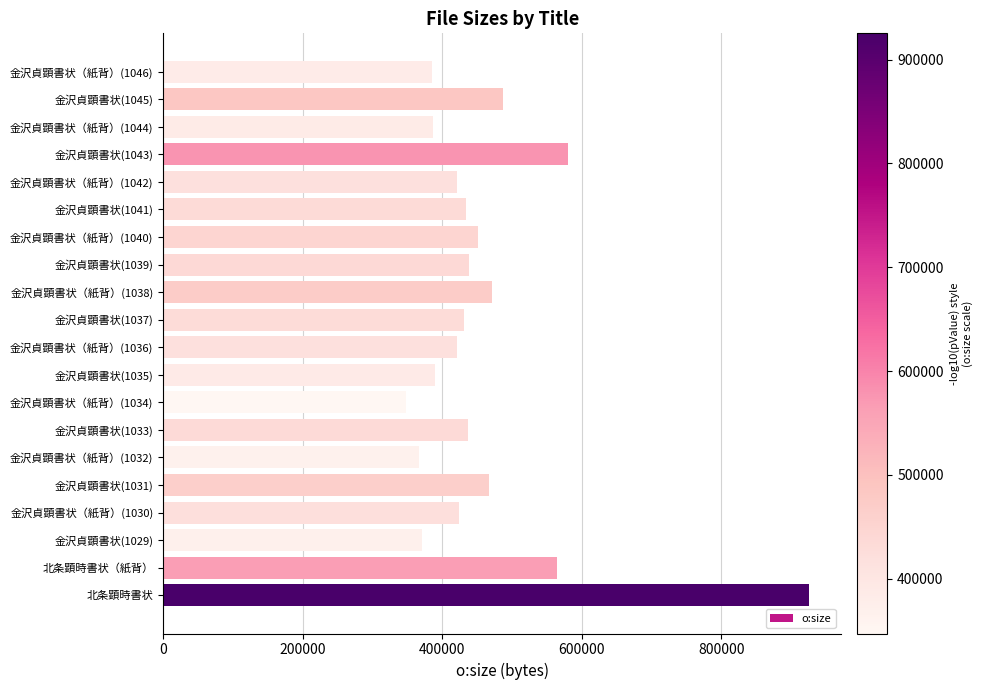

Approximately how many times larger is the value at 金沢貞顕書状（紙背）(1040) compared to 金沢貞顕書状（紙背）(1034)?

1.3